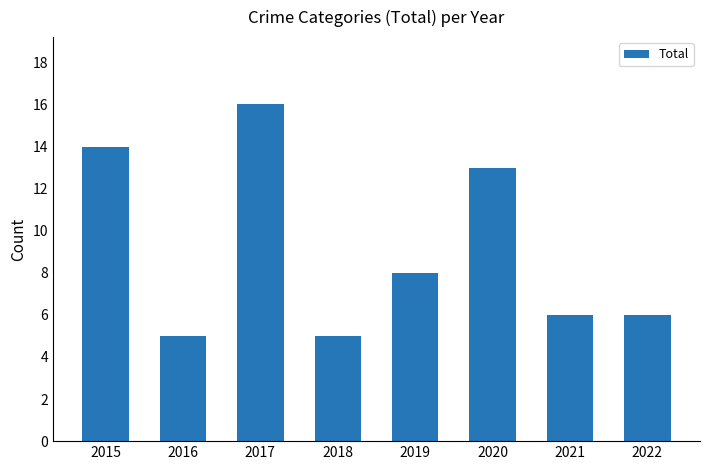

The value at 2019 is 8. True or false?

True